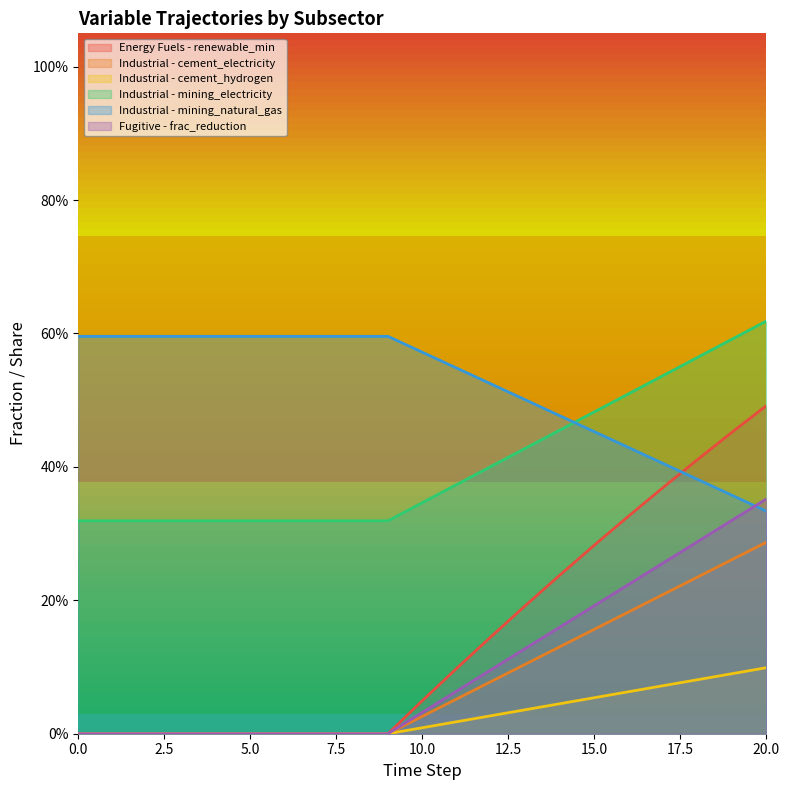

Between 1 and 9, which series saw the biggest shift?

Energy Fuels - renewable_min